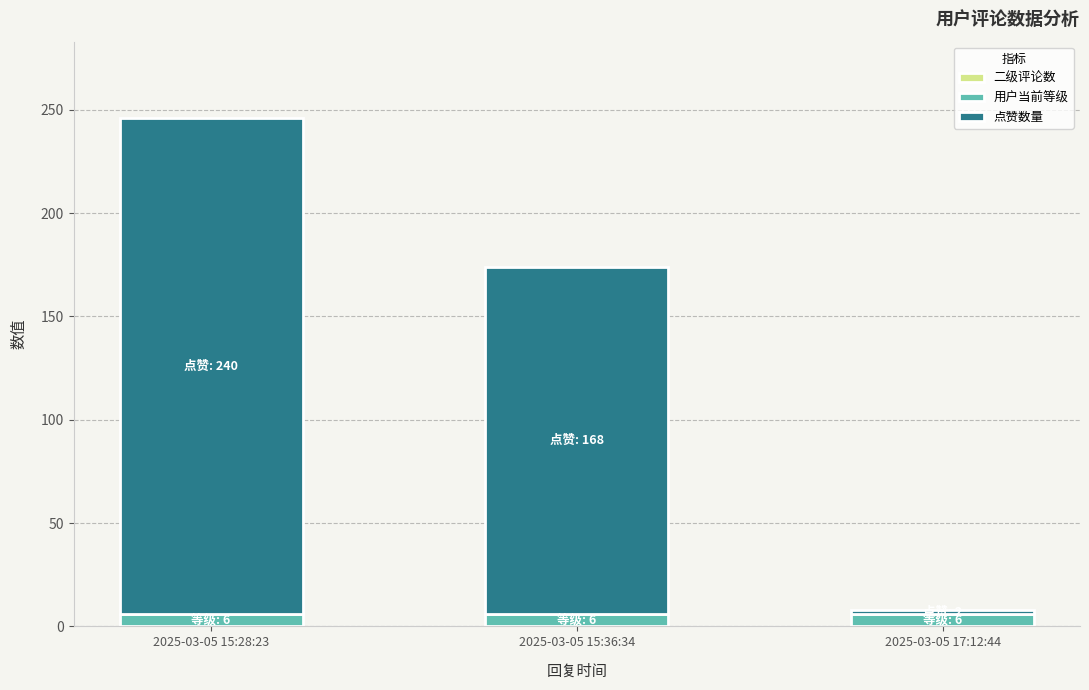

At which category is the sum across all series the highest?

2025-03-05 15:28:23